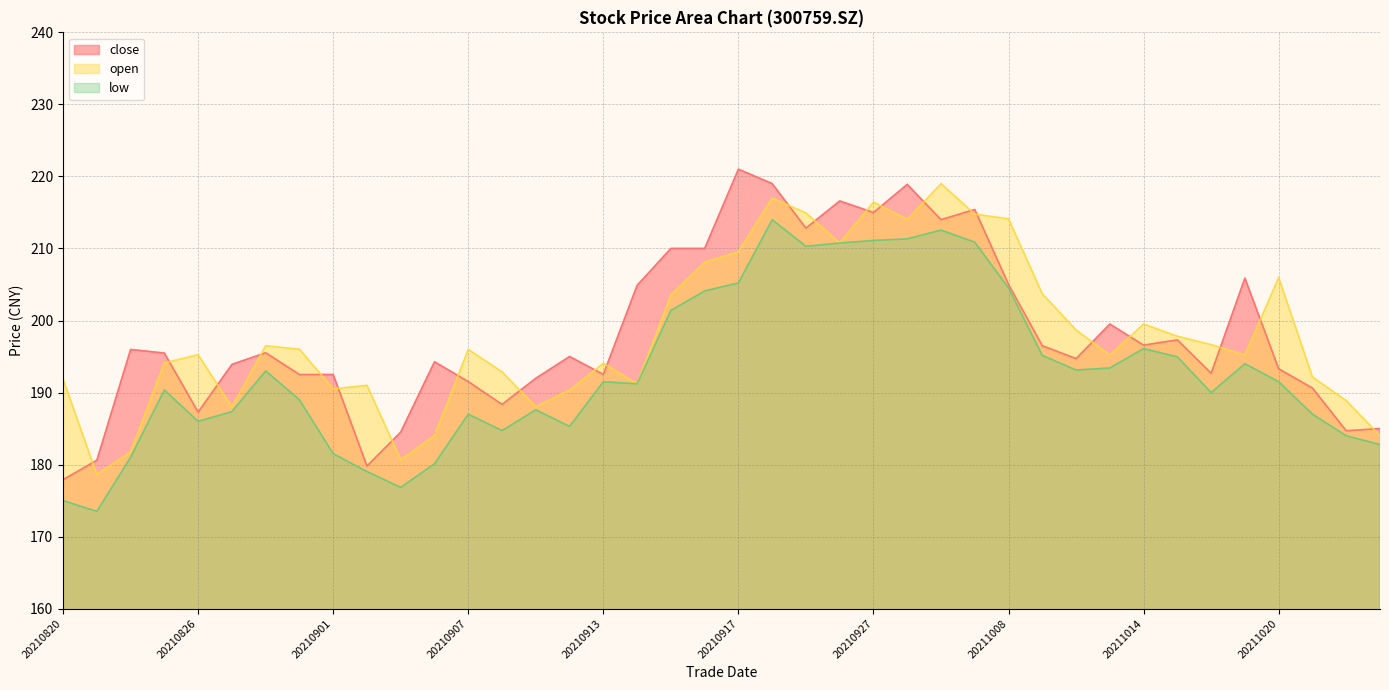

At which label does low first exceed 191?

20210830